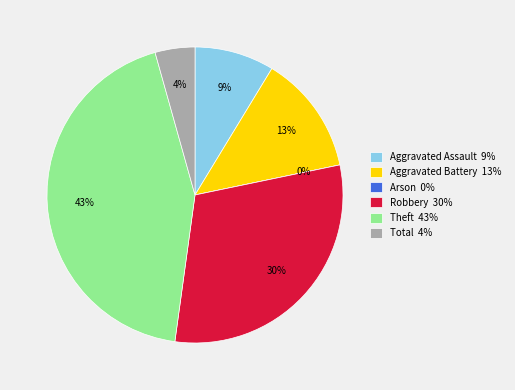

What is the smallest slice in the pie chart?

Arson